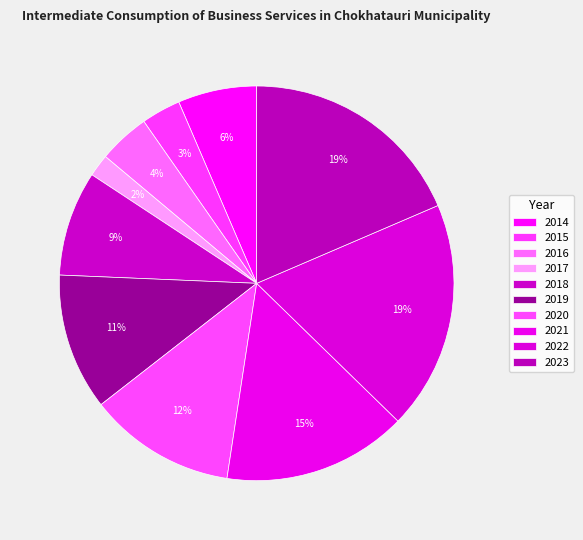

To the nearest percent, what portion does 2018 represent?

9%